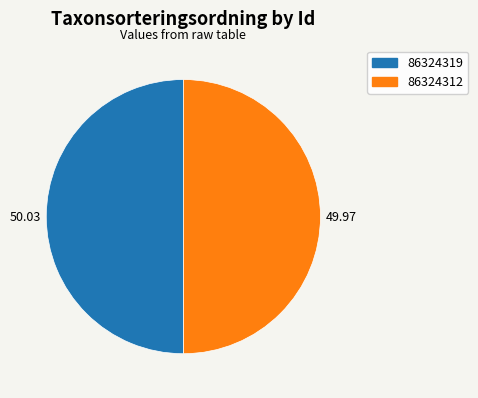

Combined, do 86324319 and 86324312 account for over 50%?

Yes